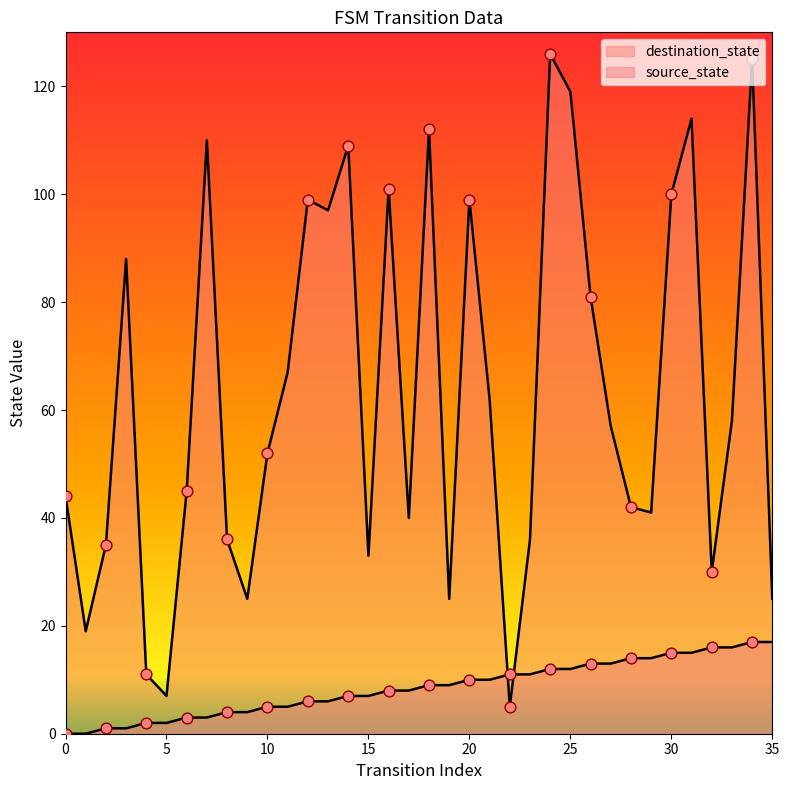

Which series has the largest total across all categories?

destination_state